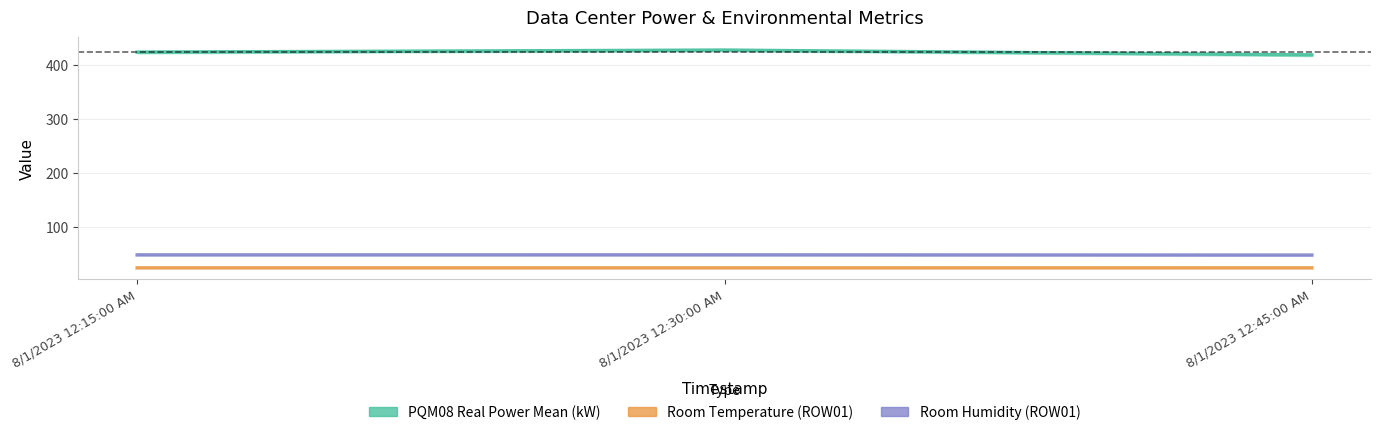

Reading left to right, transcribe all the data shown in this chart.

PQM08 Real Power Mean (kW): 8/1/2023 12:15:00 AM=423.6	8/1/2023 12:30:00 AM=427.4	8/1/2023 12:45:00 AM=418.5
Room Temperature (ROW01): 8/1/2023 12:15:00 AM=24.7	8/1/2023 12:30:00 AM=24.6	8/1/2023 12:45:00 AM=24.7
Room Humidity (ROW01): 8/1/2023 12:15:00 AM=48.6	8/1/2023 12:30:00 AM=48.7	8/1/2023 12:45:00 AM=48.3